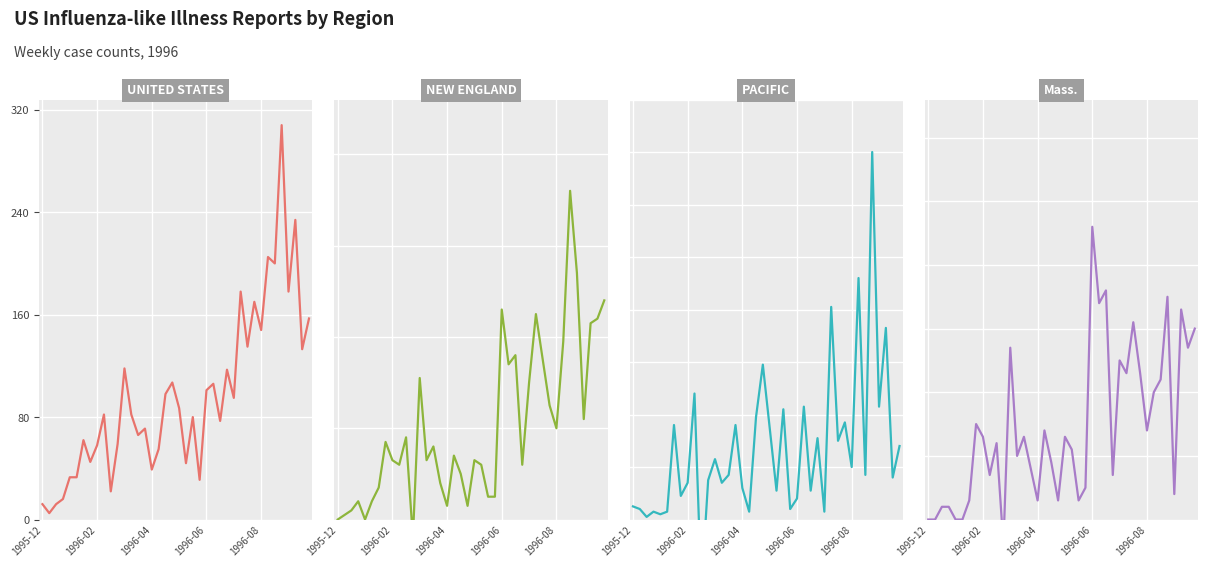

At which category is the sum across all series the highest?

35